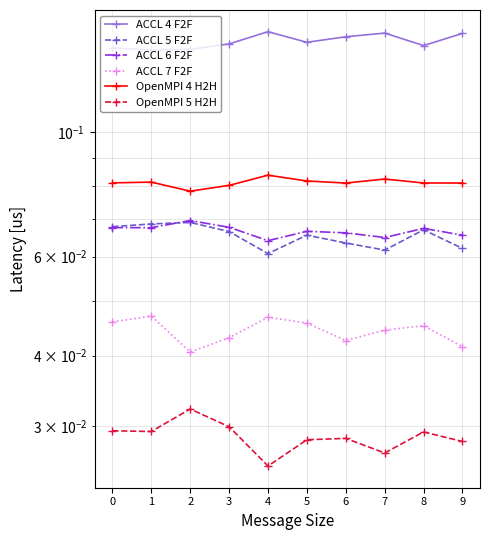

True or false: ACCL 5 F2F and OpenMPI 4 H2H cross at least once.

False